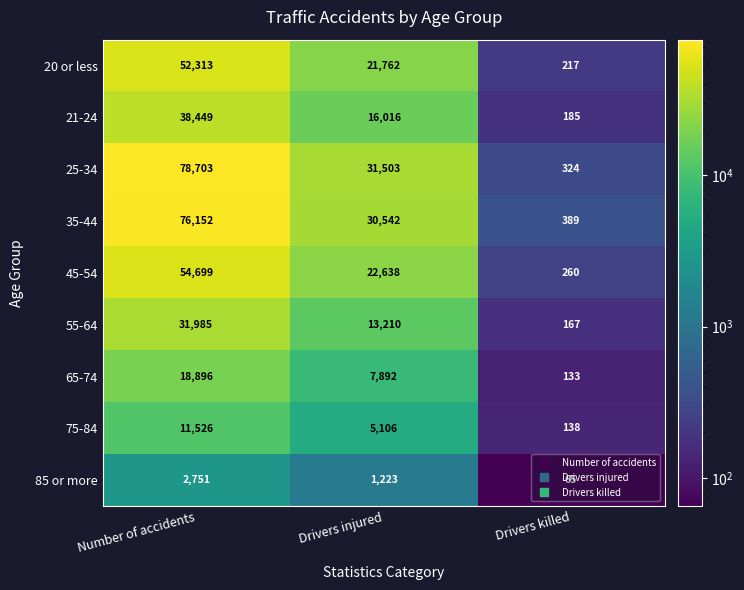

The 65-74 series shows 7892 at Drivers injured. True or false?

True